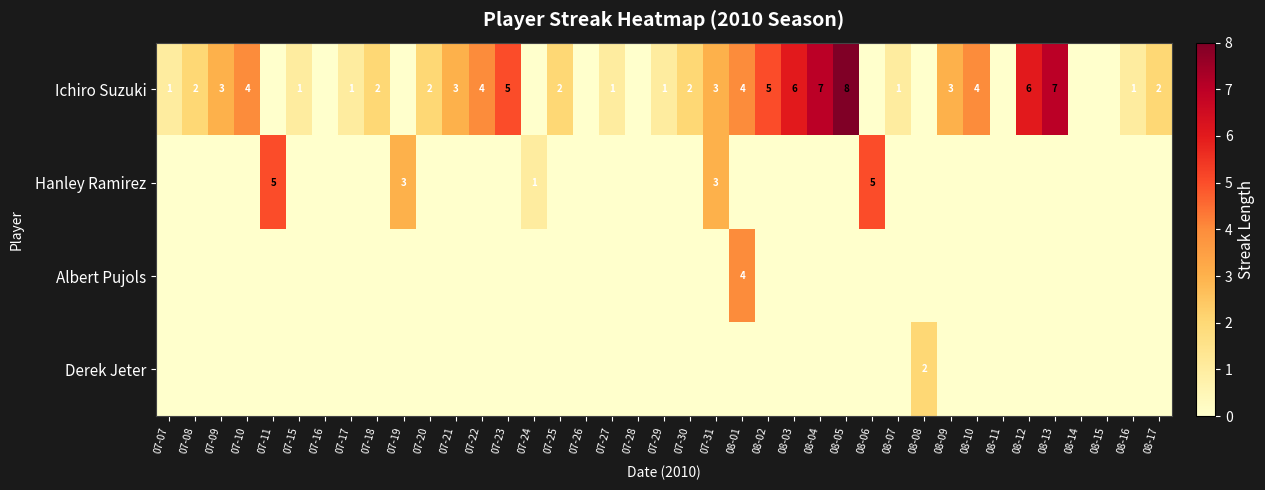

The value of Ichiro Suzuki at 07-10 is 4. True or false?

True